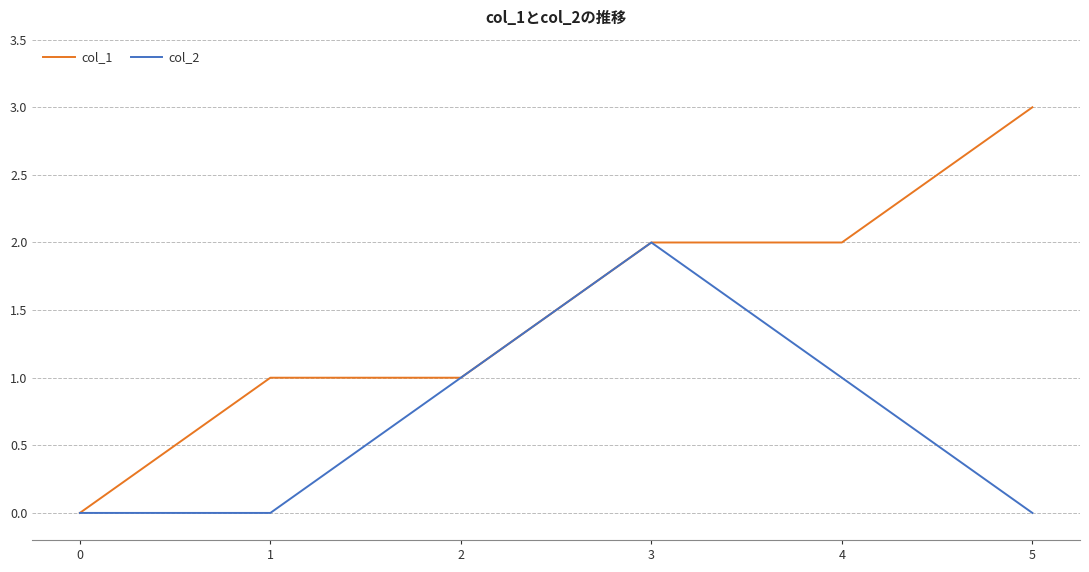

What is the difference between the col_1 values at 5 and 0?

3